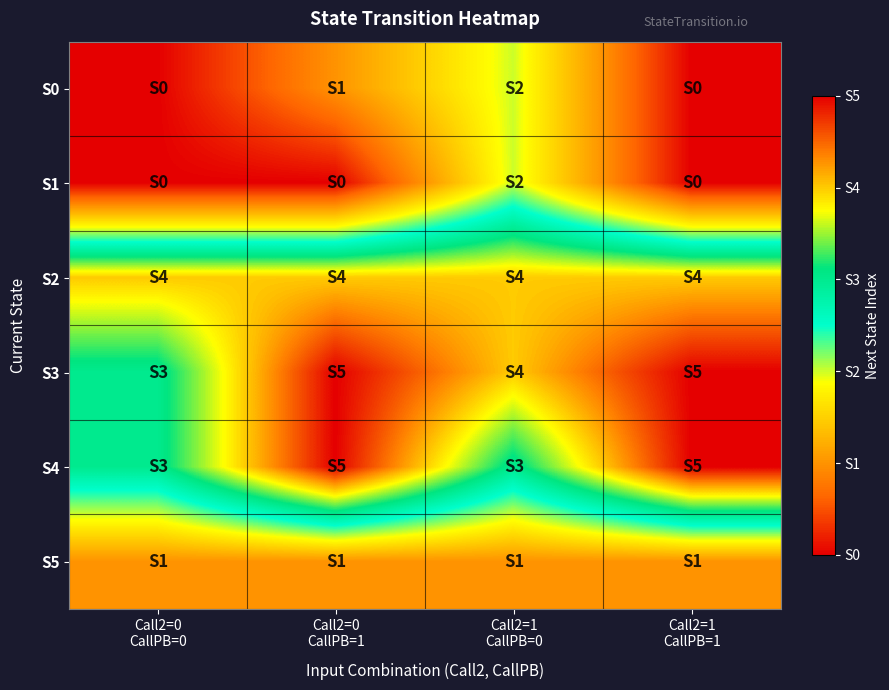

Reading left to right, transcribe all the data shown in this chart.

S0: Call2=0
CallPB=0=0	Call2=0
CallPB=1=1	Call2=1
CallPB=0=2	Call2=1
CallPB=1=0
S1: Call2=0
CallPB=0=0	Call2=0
CallPB=1=0	Call2=1
CallPB=0=2	Call2=1
CallPB=1=0
S2: Call2=0
CallPB=0=4	Call2=0
CallPB=1=4	Call2=1
CallPB=0=4	Call2=1
CallPB=1=4
S3: Call2=0
CallPB=0=3	Call2=0
CallPB=1=5	Call2=1
CallPB=0=4	Call2=1
CallPB=1=5
S4: Call2=0
CallPB=0=3	Call2=0
CallPB=1=5	Call2=1
CallPB=0=3	Call2=1
CallPB=1=5
S5: Call2=0
CallPB=0=1	Call2=0
CallPB=1=1	Call2=1
CallPB=0=1	Call2=1
CallPB=1=1